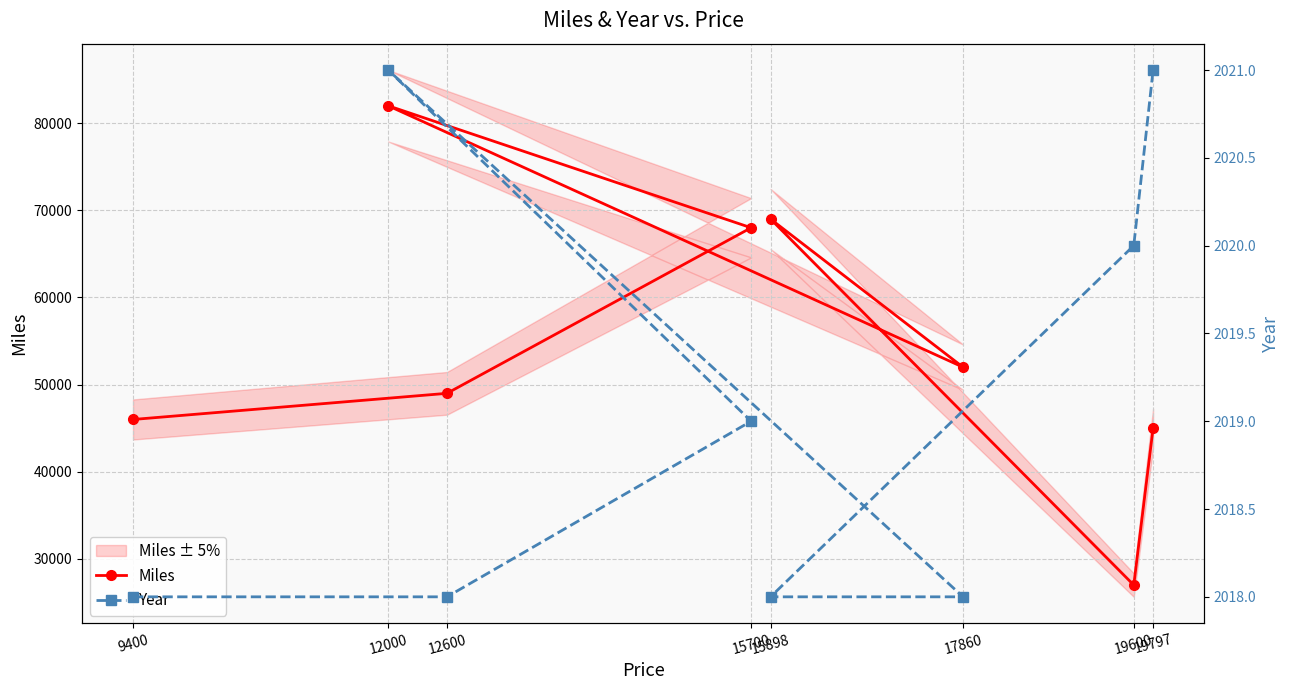

The value of Year at 15898 is 738. True or false?

False